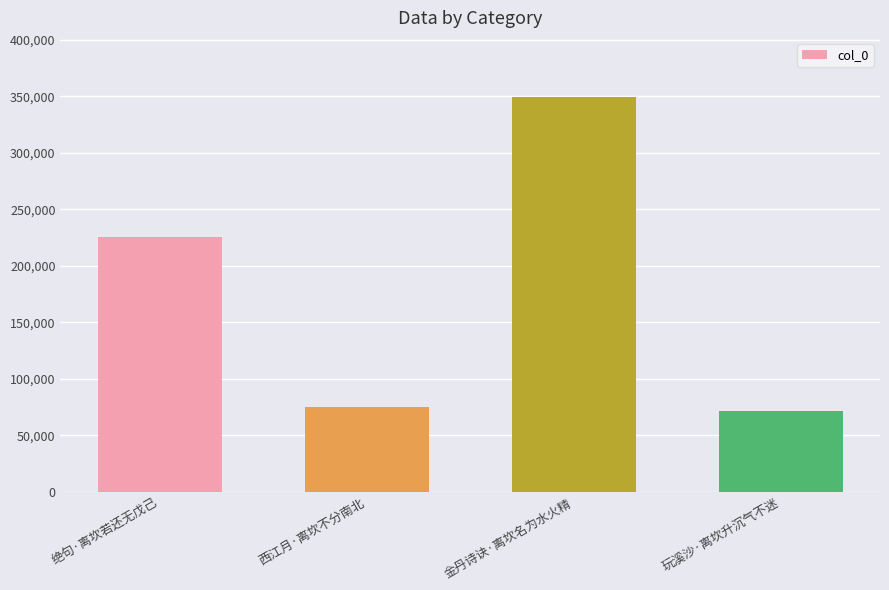

Between 西江月·离坎不分南北 and 玩溪沙·离坎升沉气不迷, which is larger?

西江月·离坎不分南北